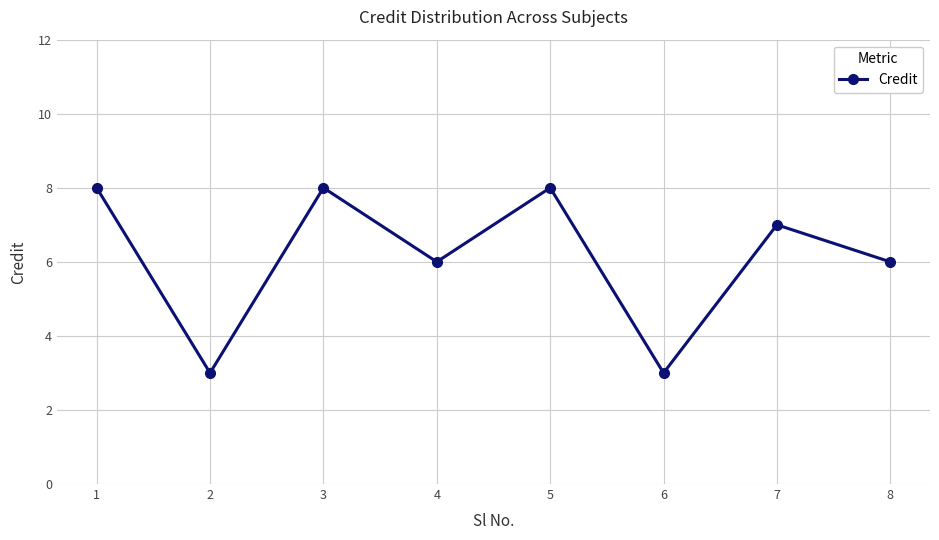

Reading left to right, extract all data points from this chart.

1=8	2=3	3=8	4=6	5=8	6=3	7=7	8=6